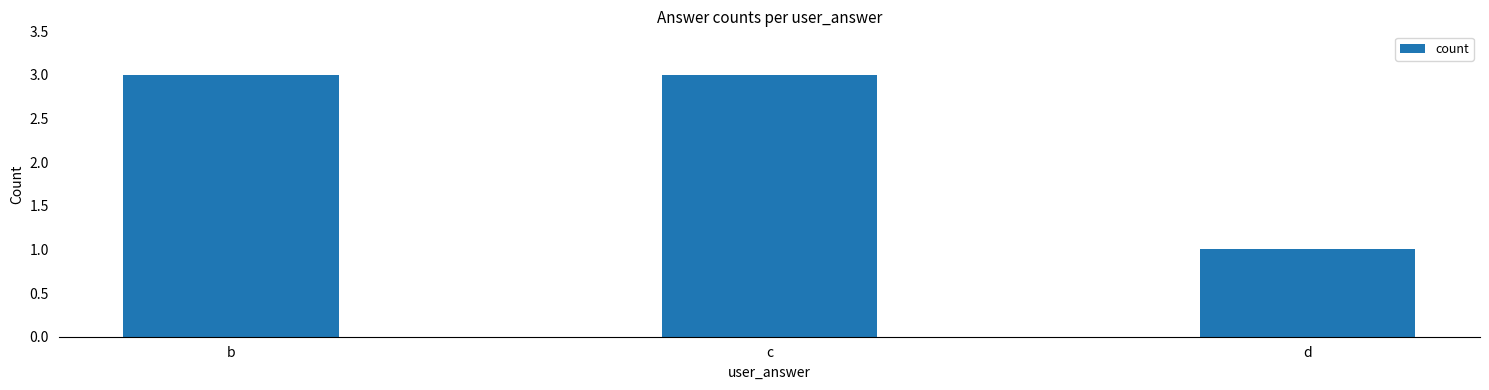

What is the ratio of the value at d to the value at c?

0.3